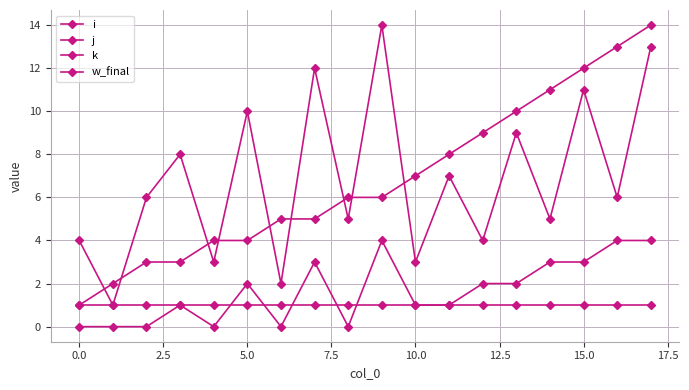

Count the number of categories in the chart.

18